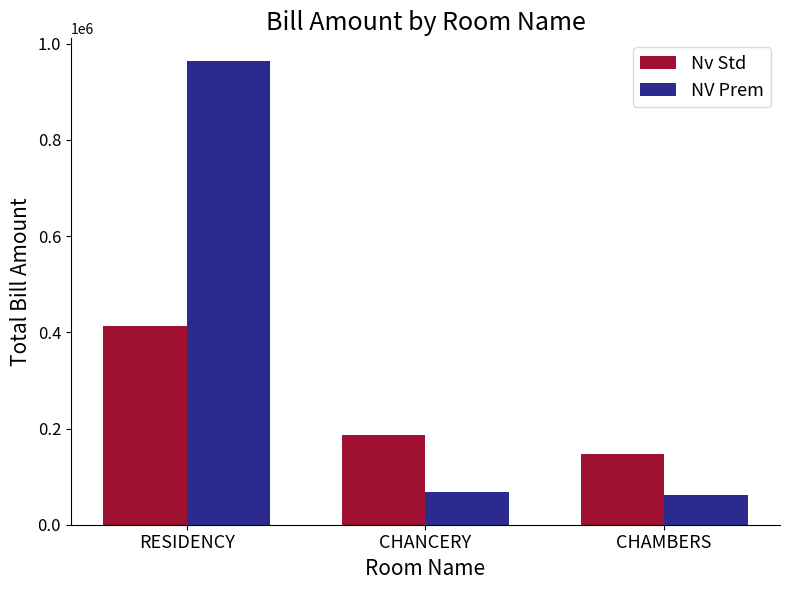

Rank the series by their average value, from highest to lowest.

NV Prem, Nv Std